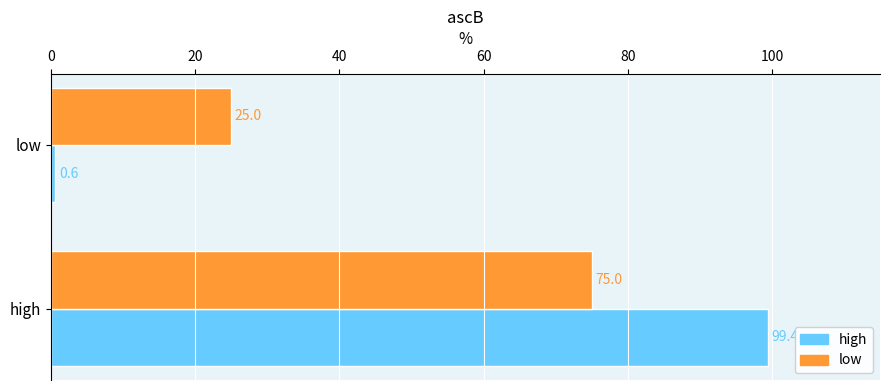

True or false: high has a value of 99.4 at high.

True